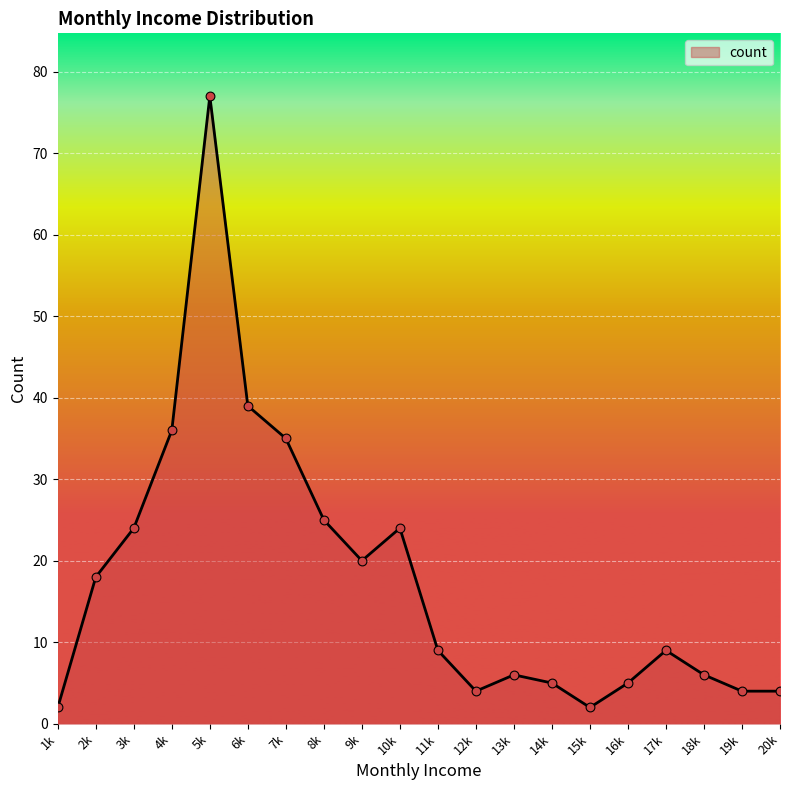

Which has a higher value, 11k or 18k?

11k